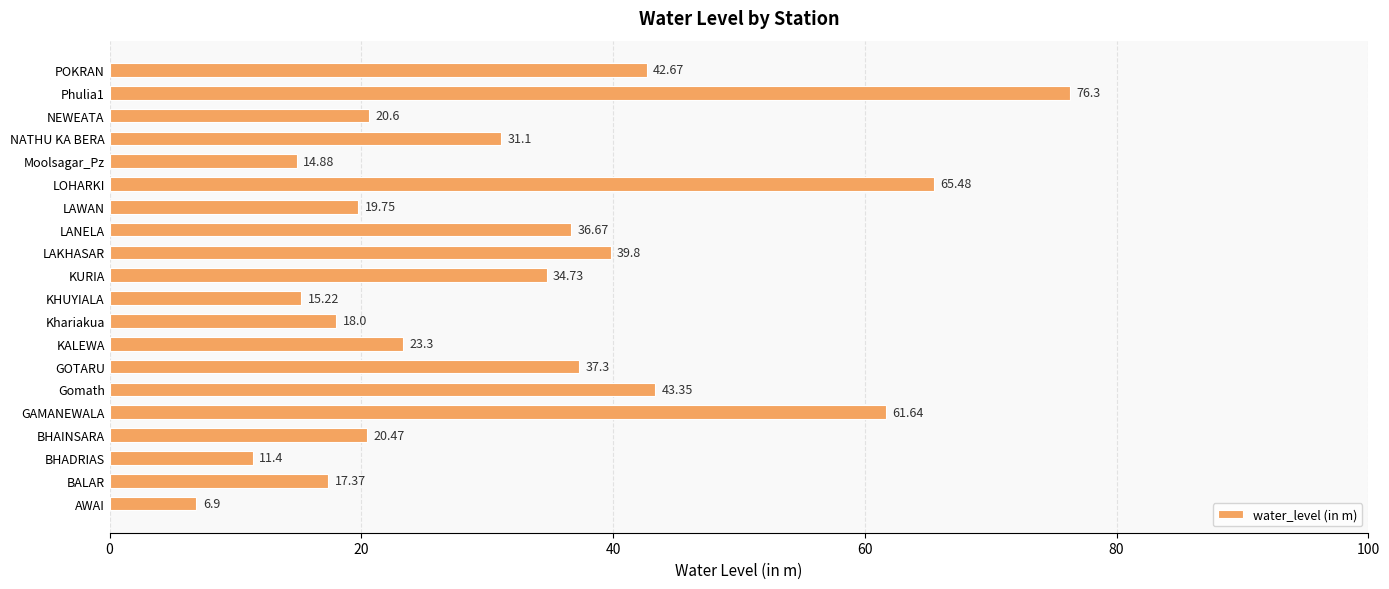

List the labels in order of value, smallest first.

AWAI, BHADRIAS, Moolsagar_Pz, KHUYIALA, BALAR, Khariakua, LAWAN, BHAINSARA, NEWEATA, KALEWA, NATHU KA BERA, KURIA, LANELA, GOTARU, LAKHASAR, POKRAN, Gomath, GAMANEWALA, LOHARKI, Phulia1